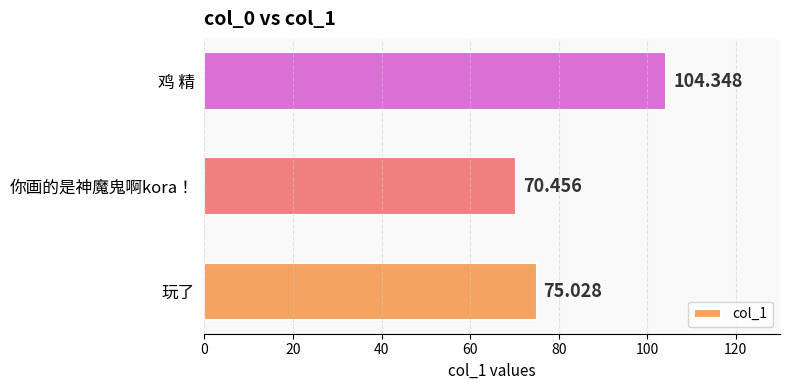

Which has a higher value, 你画的是神魔鬼啊kora！ or 鸡 精?

鸡 精